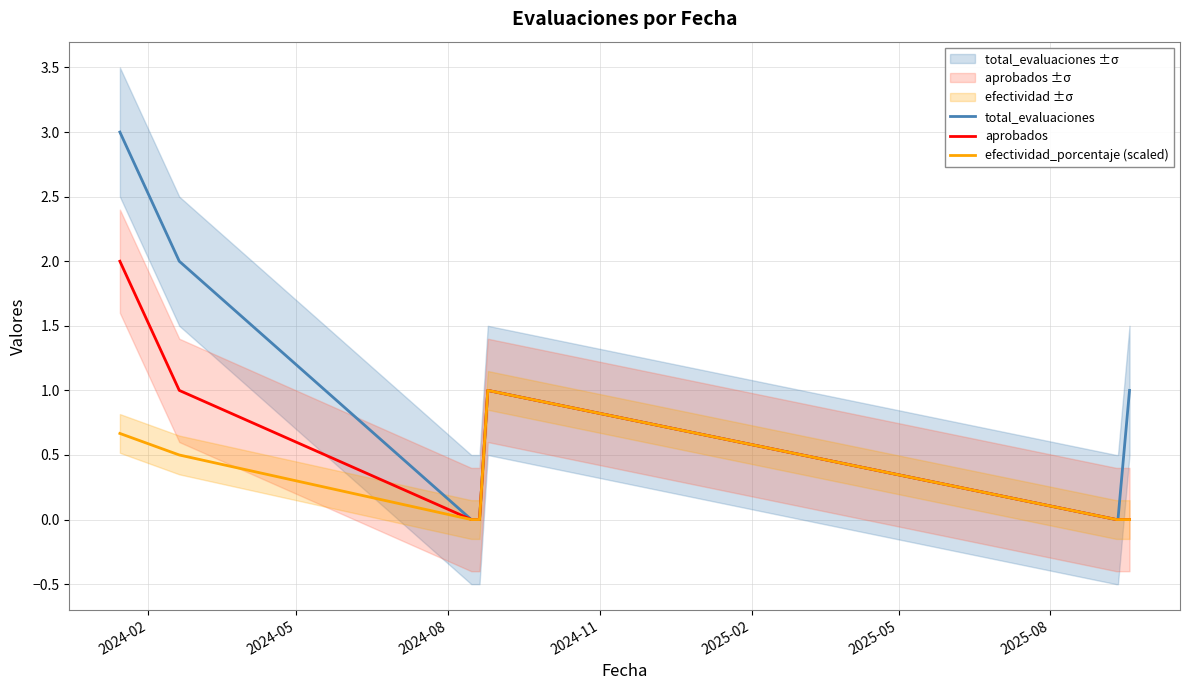

What is the maximum value for aprobados?

2.0